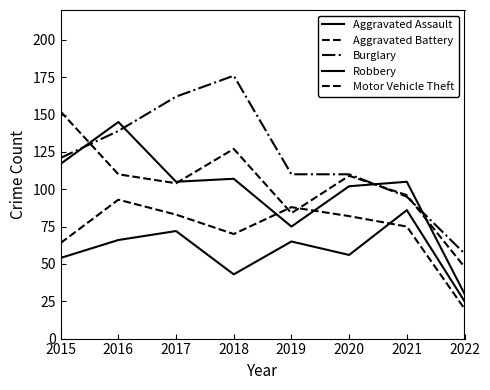

Does the chart display data point markers on the line(s)?

No